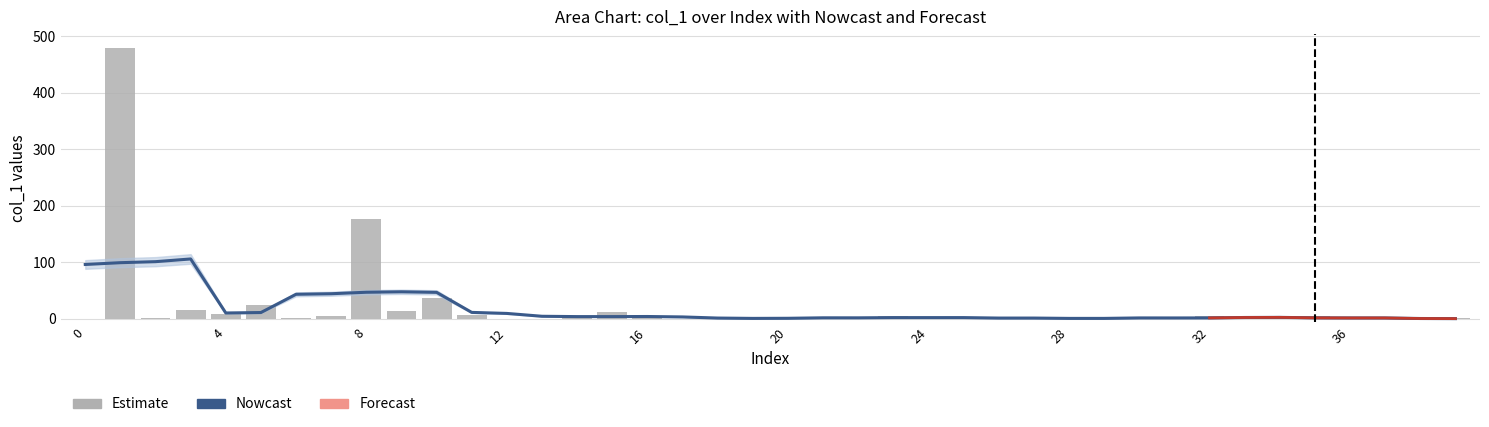

What is the approximate value of Nowcast at 12?

9.6